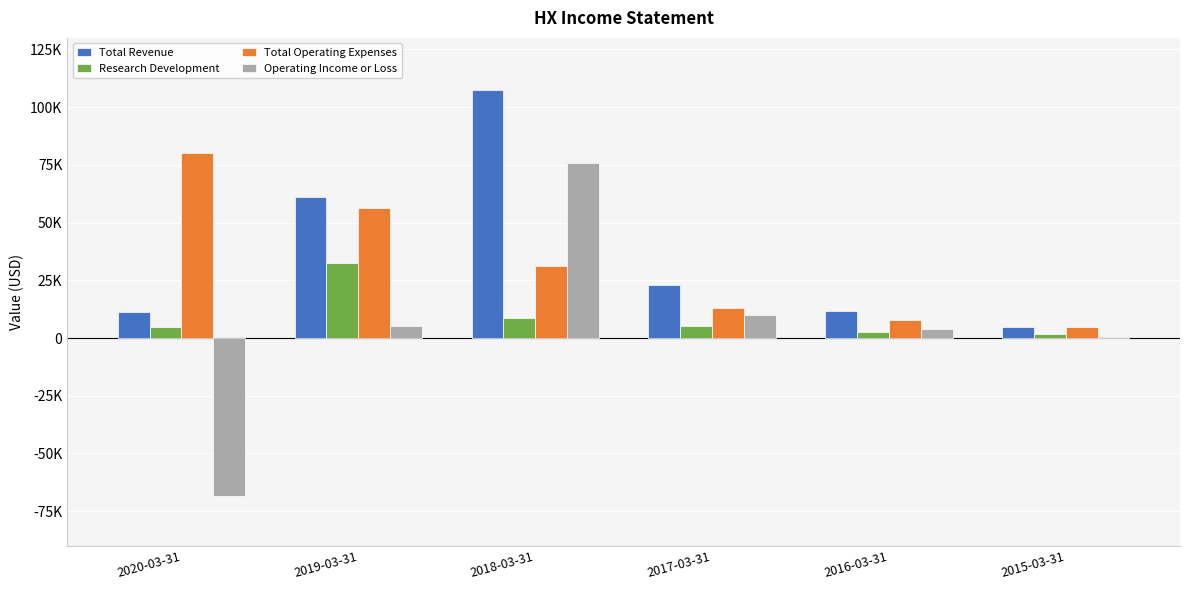

What is the sum of the Research Development values at 2016-03-31 and 2015-03-31?

4000